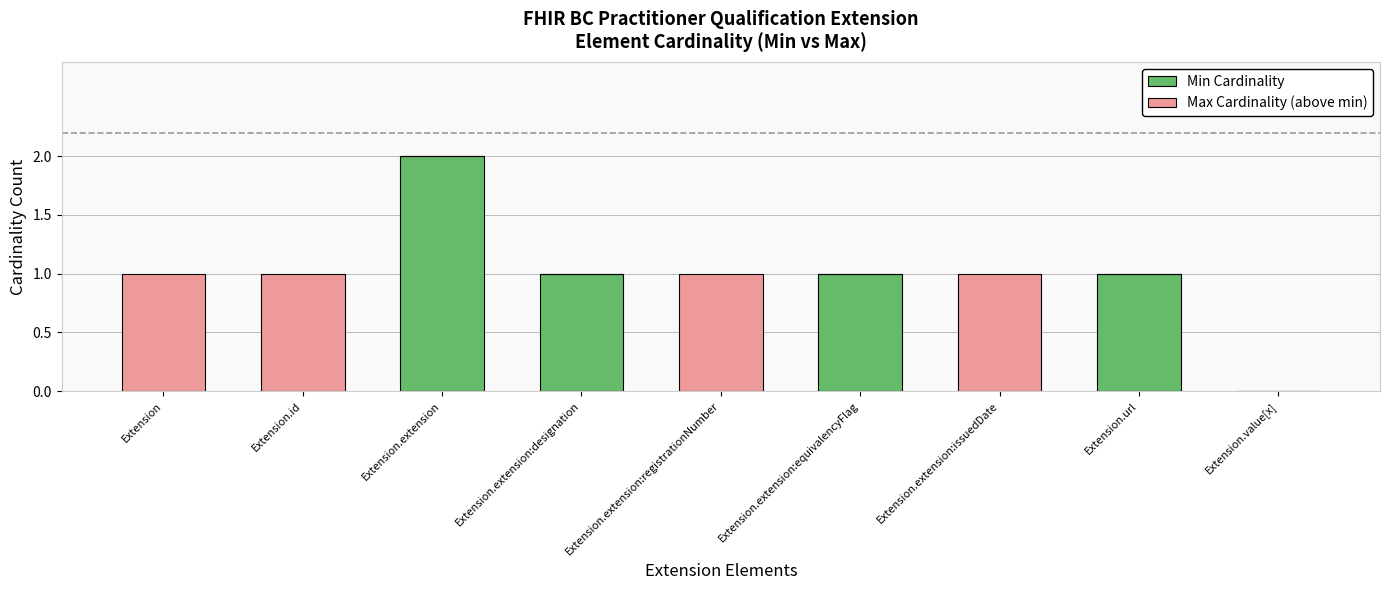

Reading left to right, what are the values for Min Cardinality?

Extension=0	Extension.id=0	Extension.extension=2	Extension.extension:designation=1	Extension.extension:registrationNumber=0	Extension.extension:equivalencyFlag=1	Extension.extension:issuedDate=0	Extension.url=1	Extension.value[x]=0